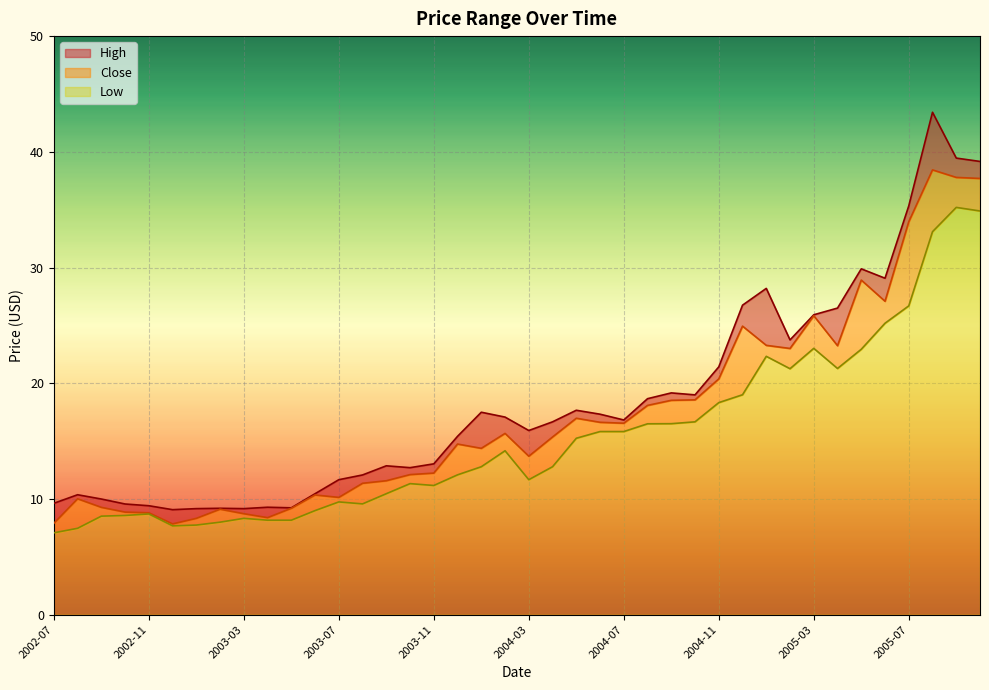

Where is the first local minimum for Low?

2002-12